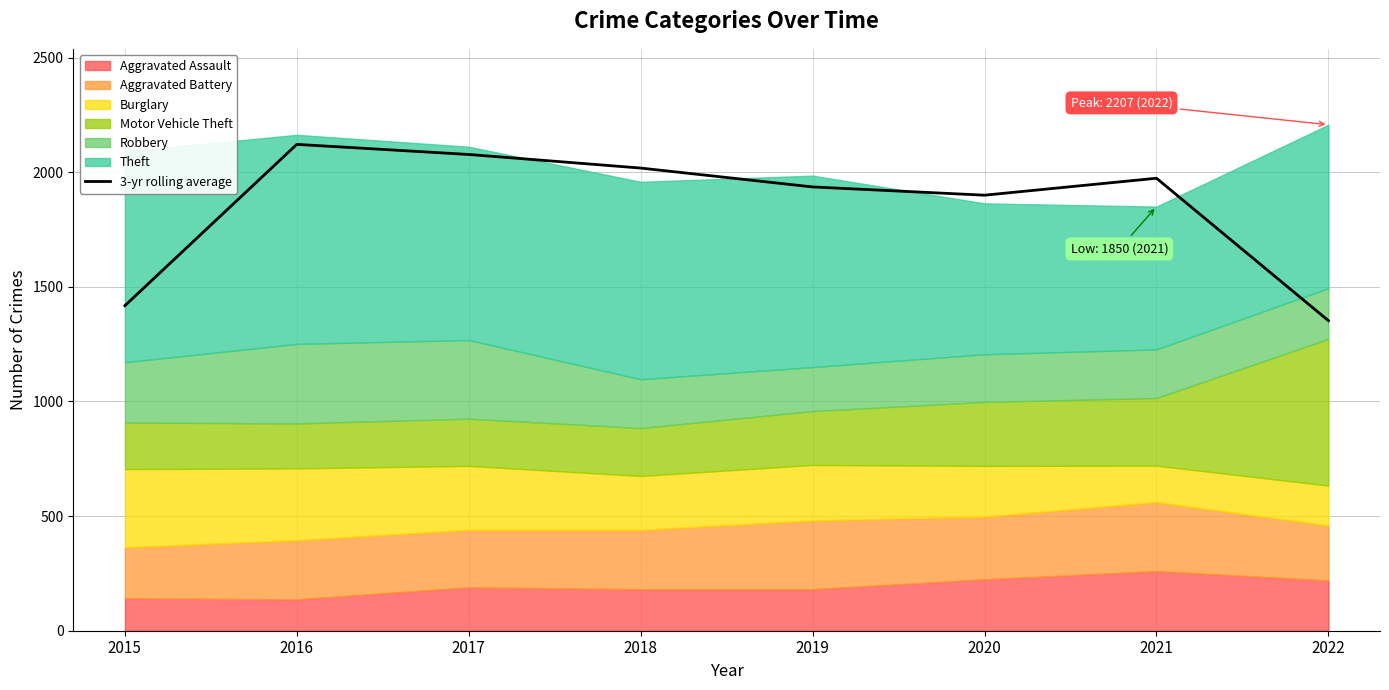

How many lines are shown in the chart?

1